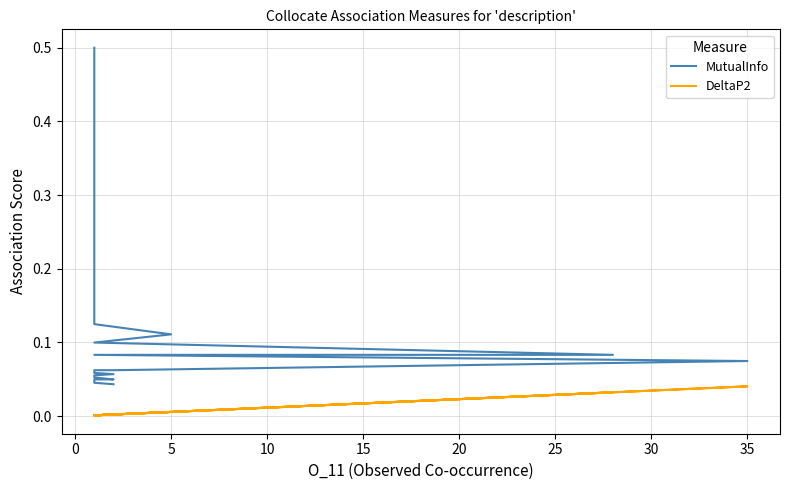

Which series has the largest total across all categories?

MutualInfo